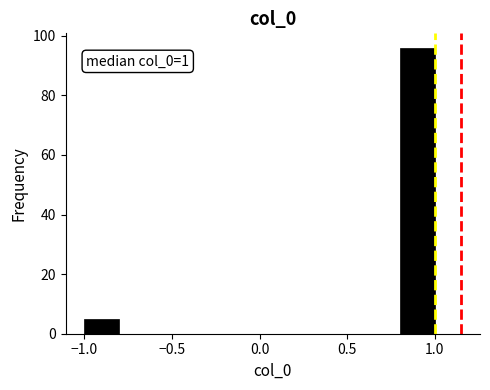

Which range on the x-axis has the tallest bar?

0.8 to 1.0